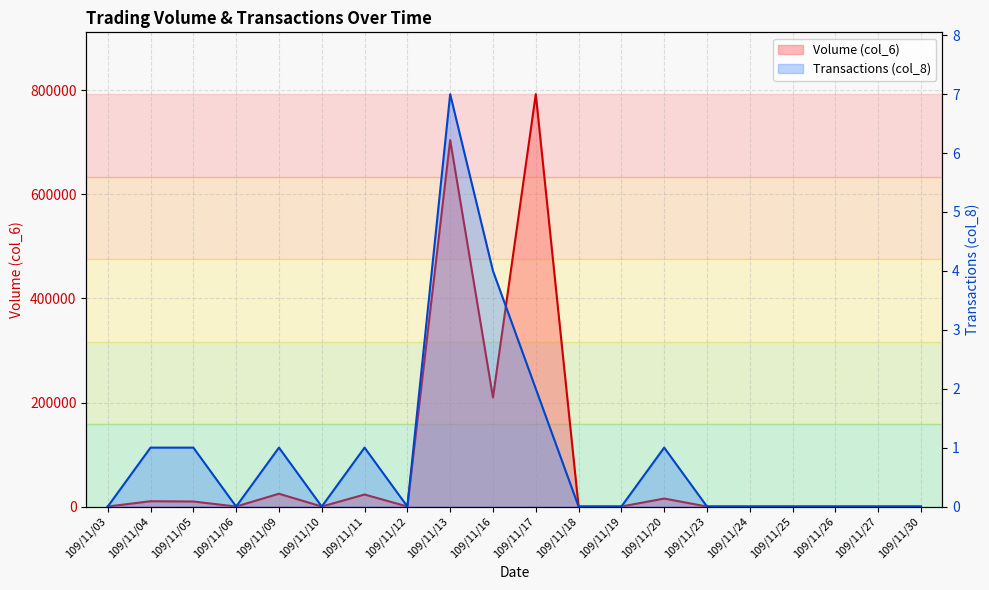

The value of Transactions (col_8) at 109/11/11 is 1. True or false?

True